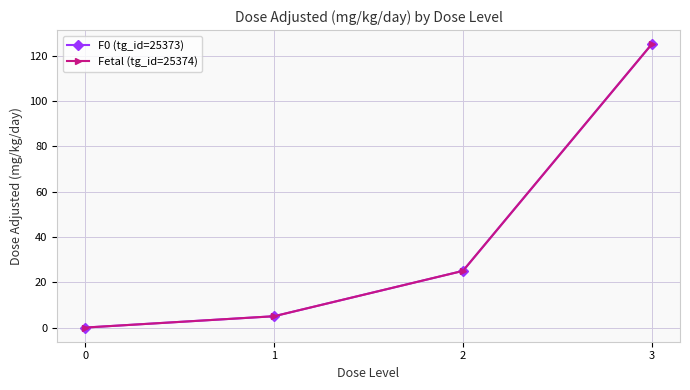

True or false: Fetal (tg_id=25374) has a value of 9 at 2.

False